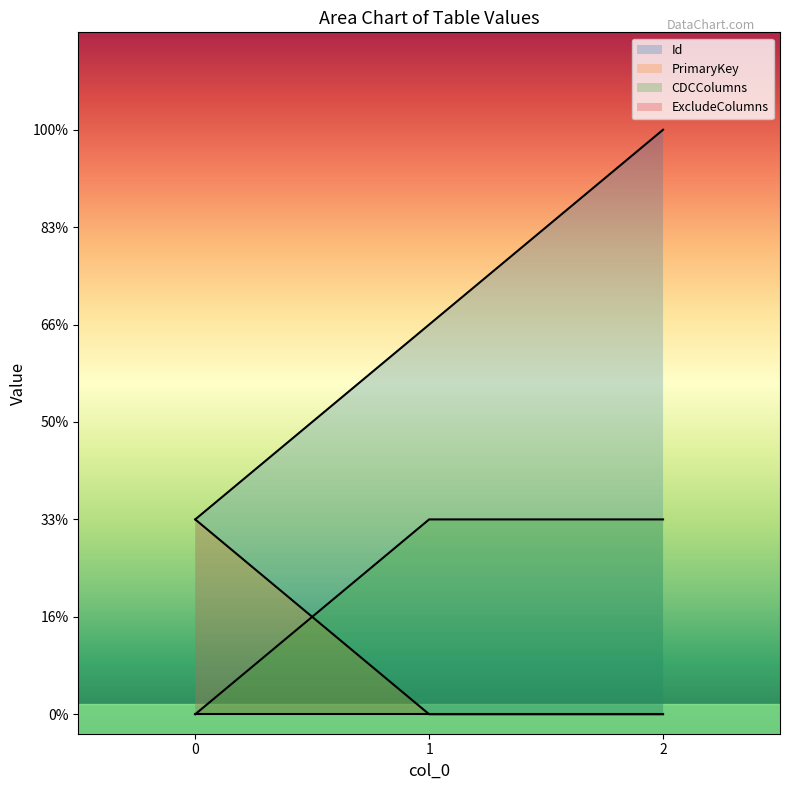

What is the sum of the PrimaryKey values at 1 and 0?

1